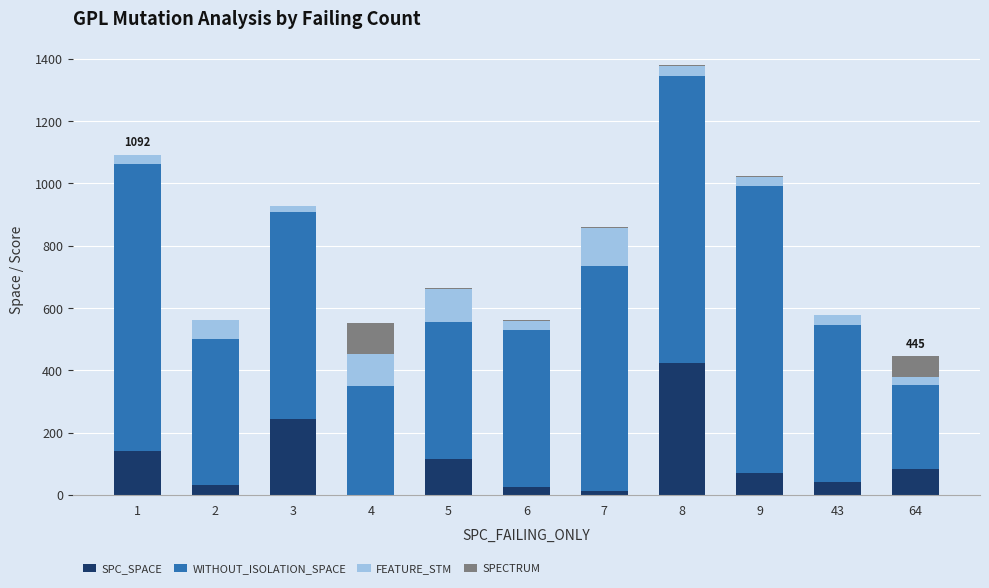

At which category is the sum across all series the highest?

8